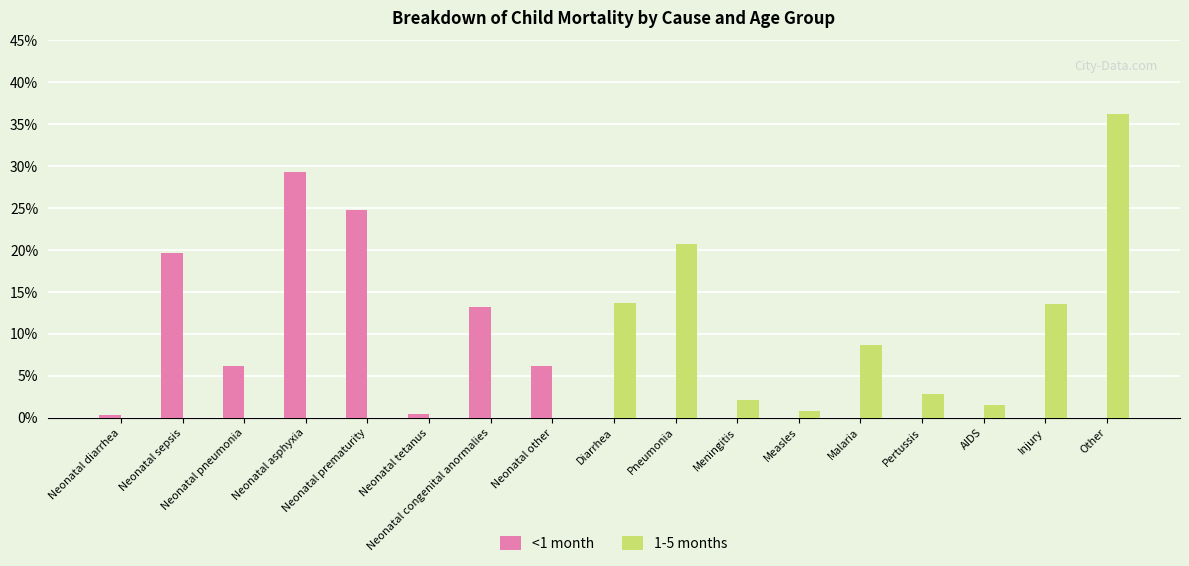

What are all the series names shown in the legend?

<1 month, 1-5 months